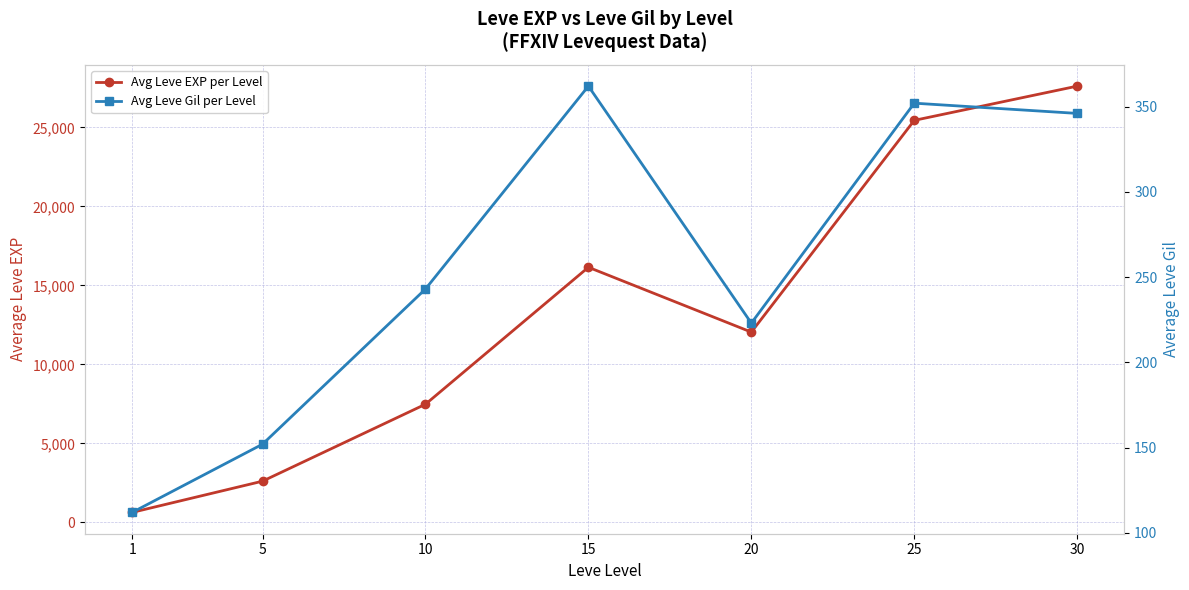

Rank the categories by Avg Leve EXP per Level value from highest to lowest.

30, 25, 15, 20, 10, 5, 1